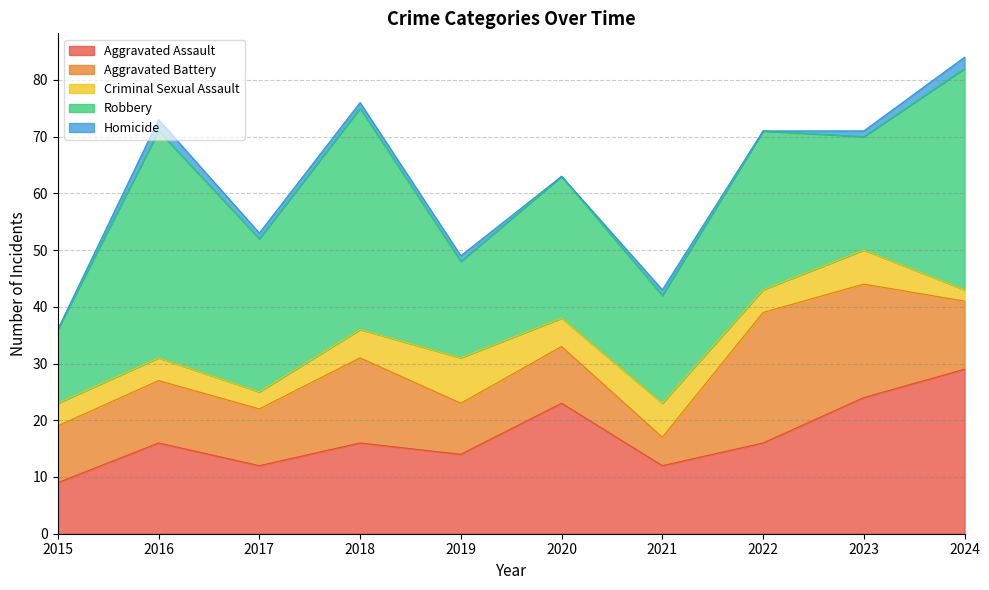

What are all the series names shown in the legend?

Aggravated Assault, Aggravated Battery, Criminal Sexual Assault, Robbery, Homicide